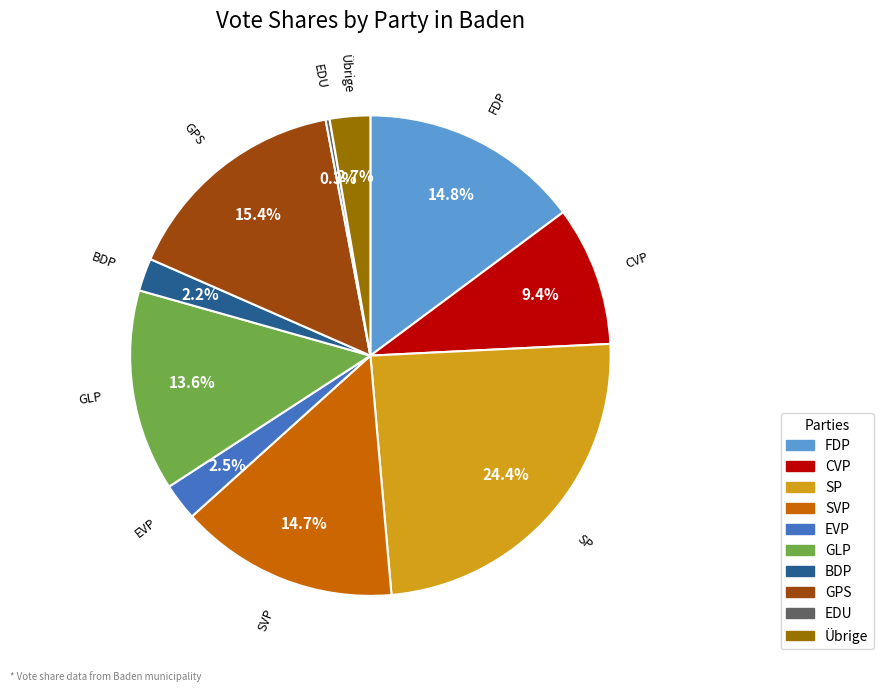

Is there a majority slice in this chart?

No